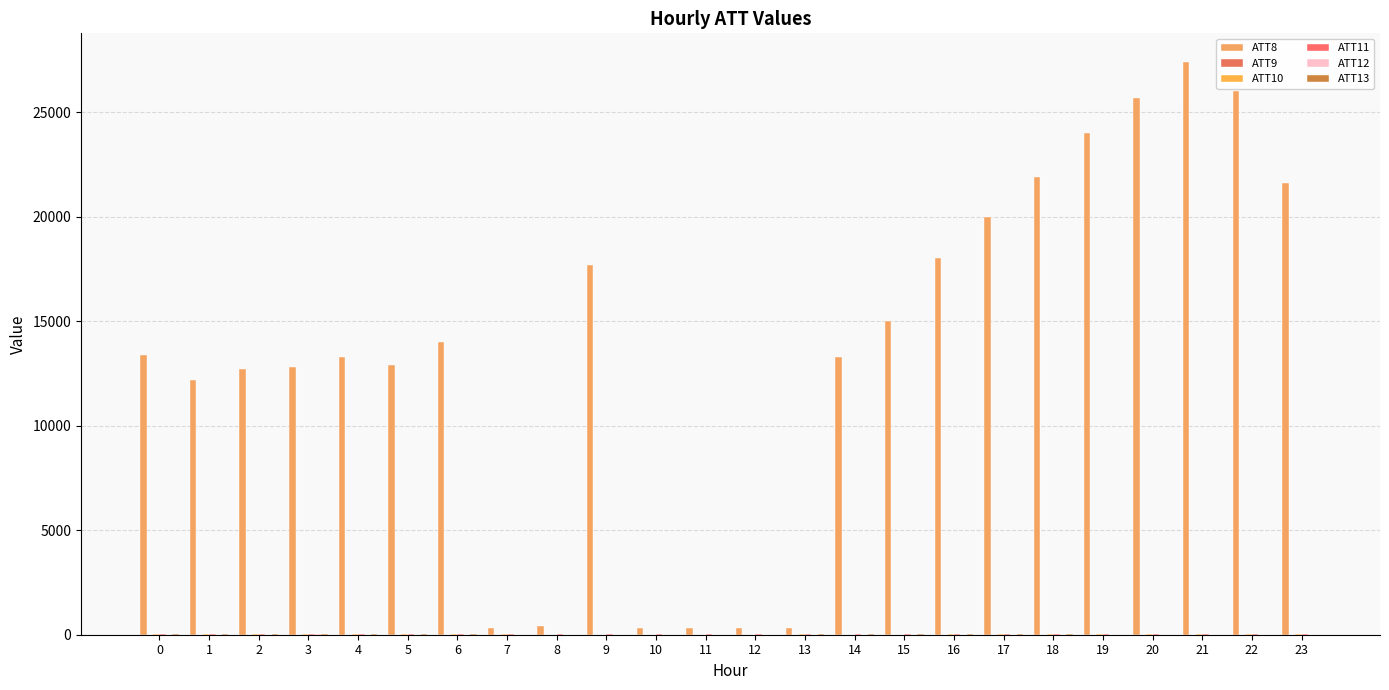

At which label is ATT12 closest to 7?

14